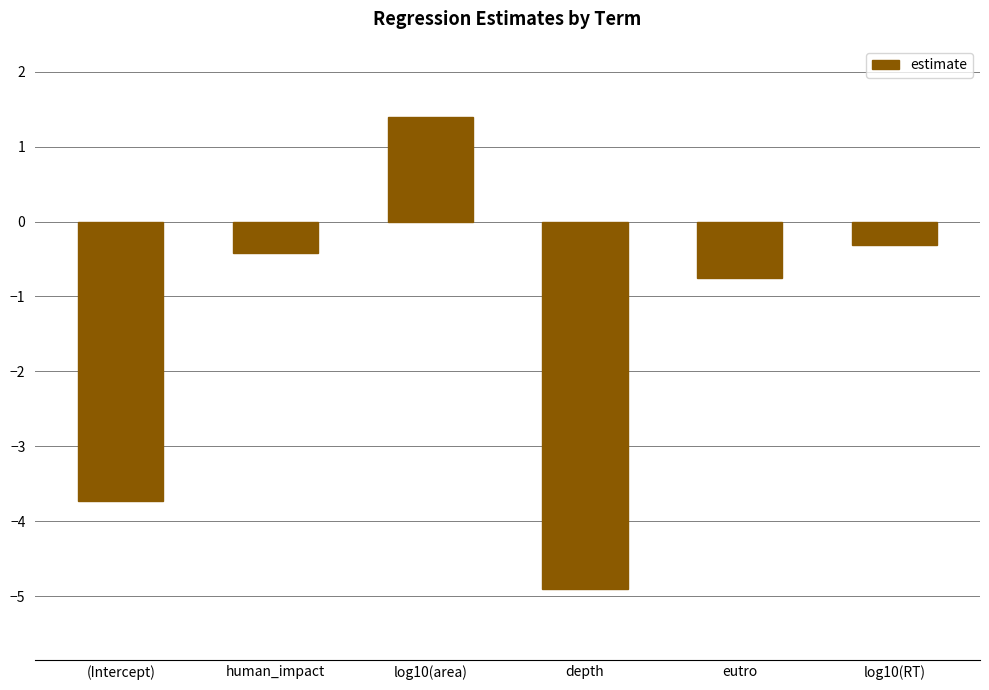

How many values exceed 0?

1